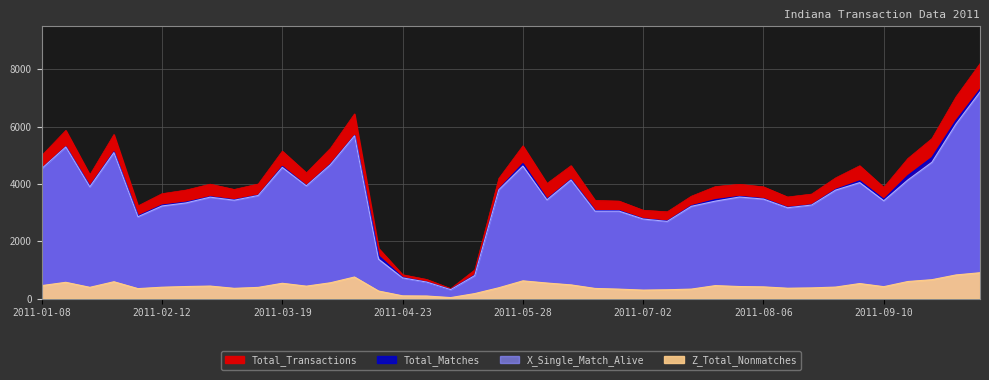

Read the Total_Matches value at 2011-06-18, to the nearest 10.

3070